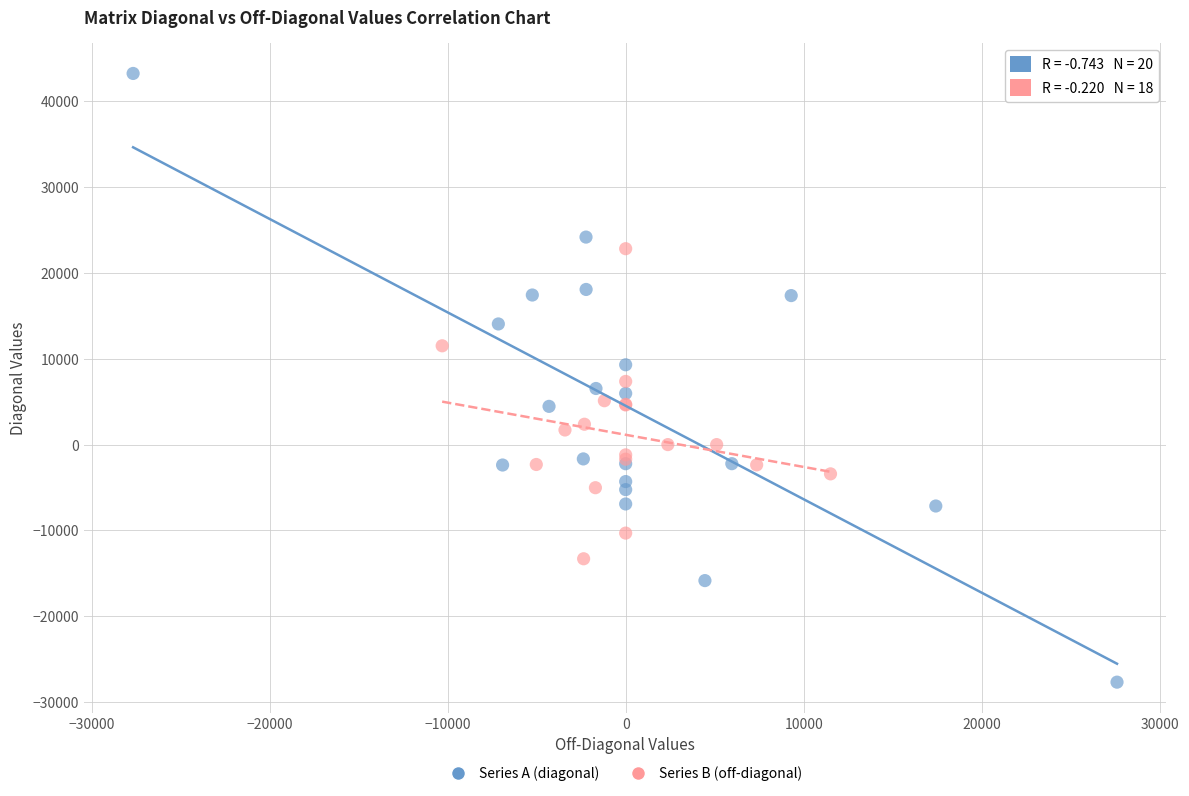

Which series has the largest Y range (max minus min)?

Series A (diagonal)